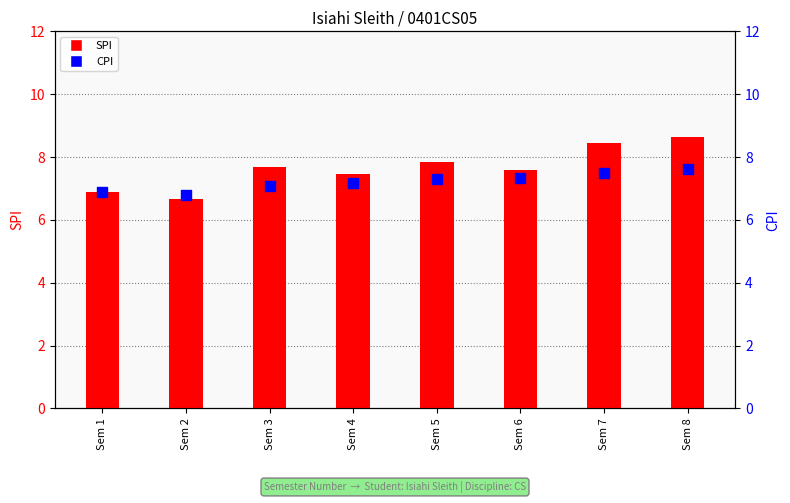

At how many categories does at least one series exceed 8?

2